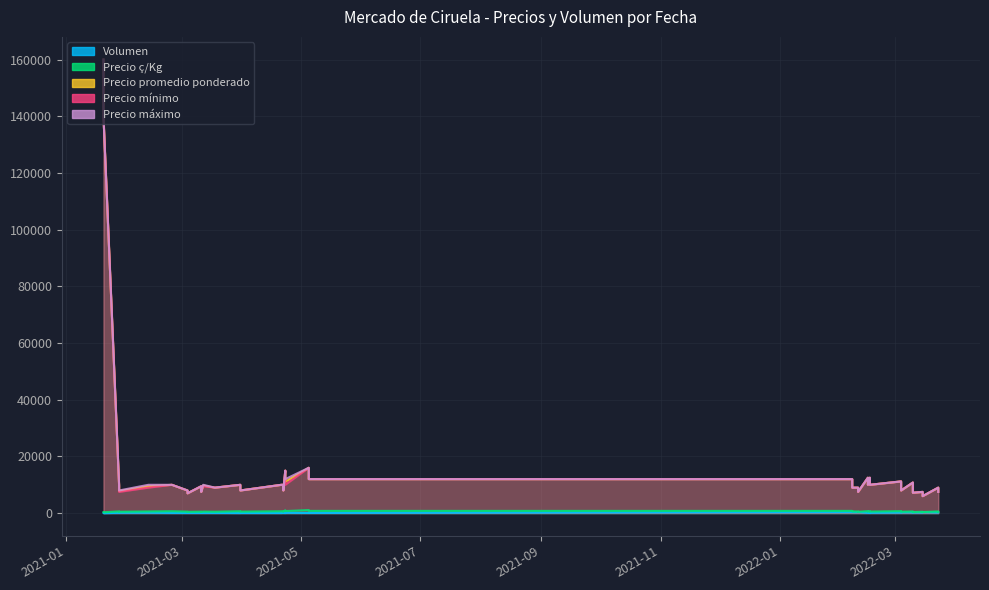

What is the average value of the Precio máximo series?

16682